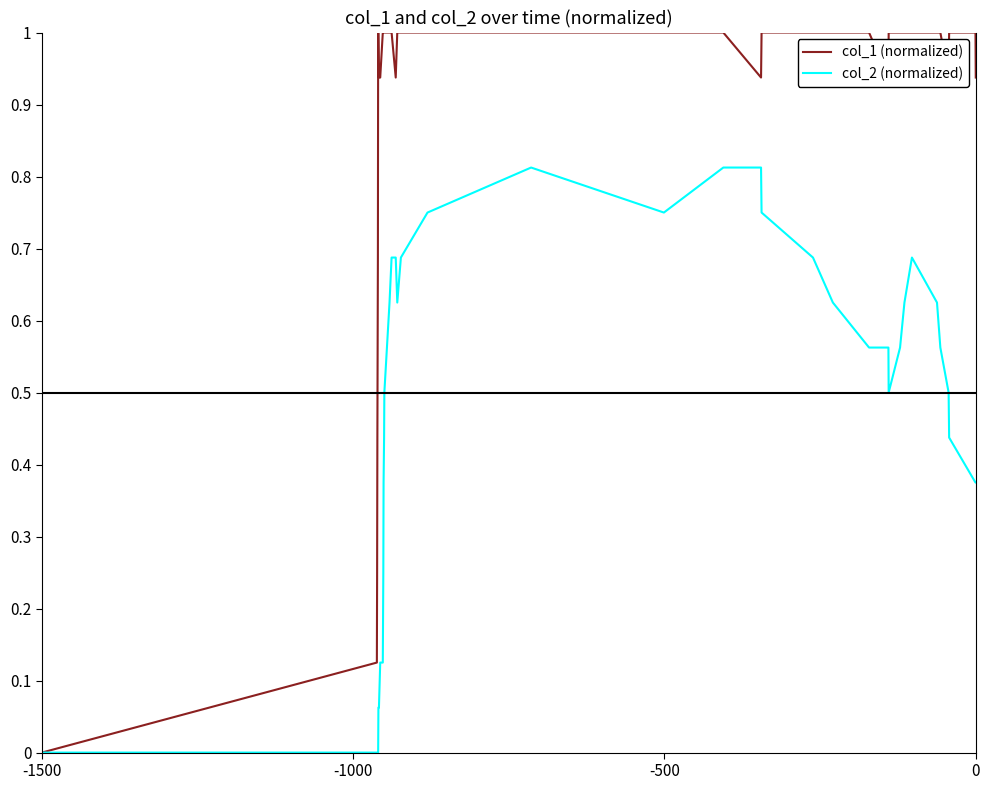

Which series has the largest range (max minus min)?

col_1 (normalized)